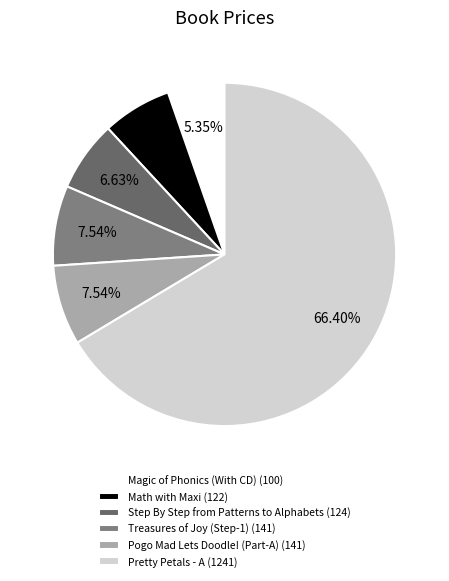

Is it true that Step By Step from Patterns to Alphabets is 1% of the pie?

False